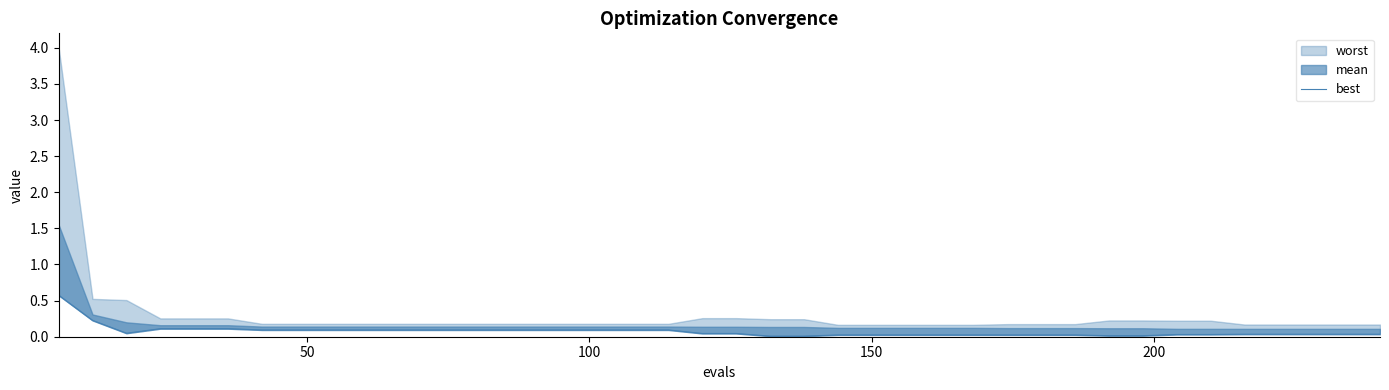

Reading right to left, extract all data points from this chart.

0.0	0.0	0.0	0.0	0.0	0.0	0.0	0.0	0.0	0.0	0.0	0.0	0.0	0.0	0.0	0.0	0.0	0.0	0.0	0.0	0.0	0.1	0.1	0.1	0.1	0.1	0.1	0.1	0.1	0.1	0.1	0.1	0.1	0.1	0.1	0.1	0.1	0.0	0.2	0.6